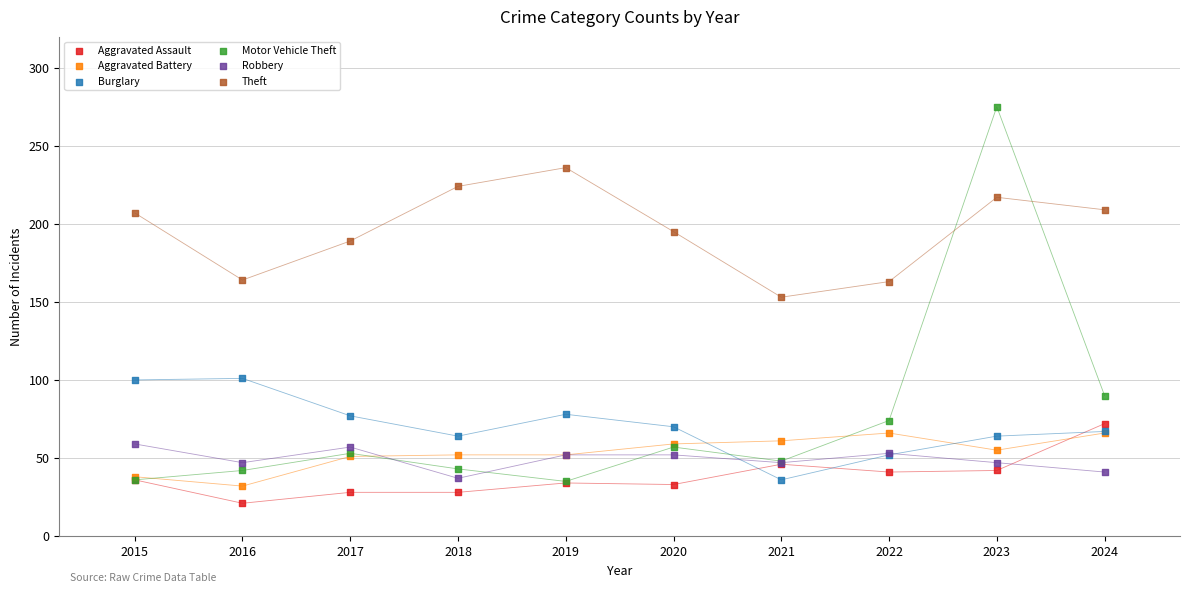

Which series contains the lowest Y value?

Aggravated Assault